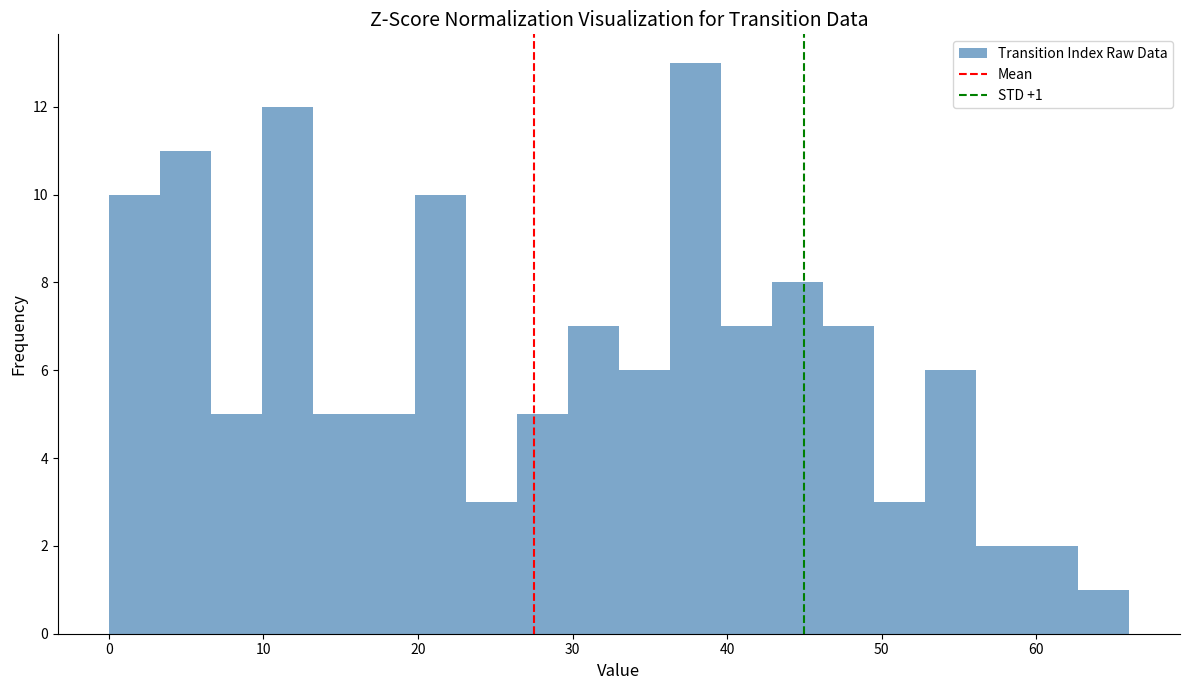

Read against the x-axis, roughly where is the centre of the tallest bar?

38